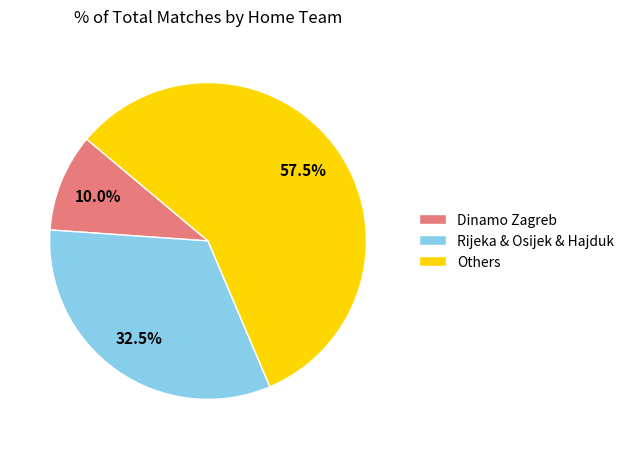

Is there a majority slice in this chart?

Yes